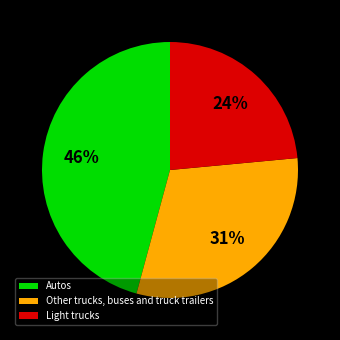

The Light trucks slice represents 24% of the pie. True or false?

True